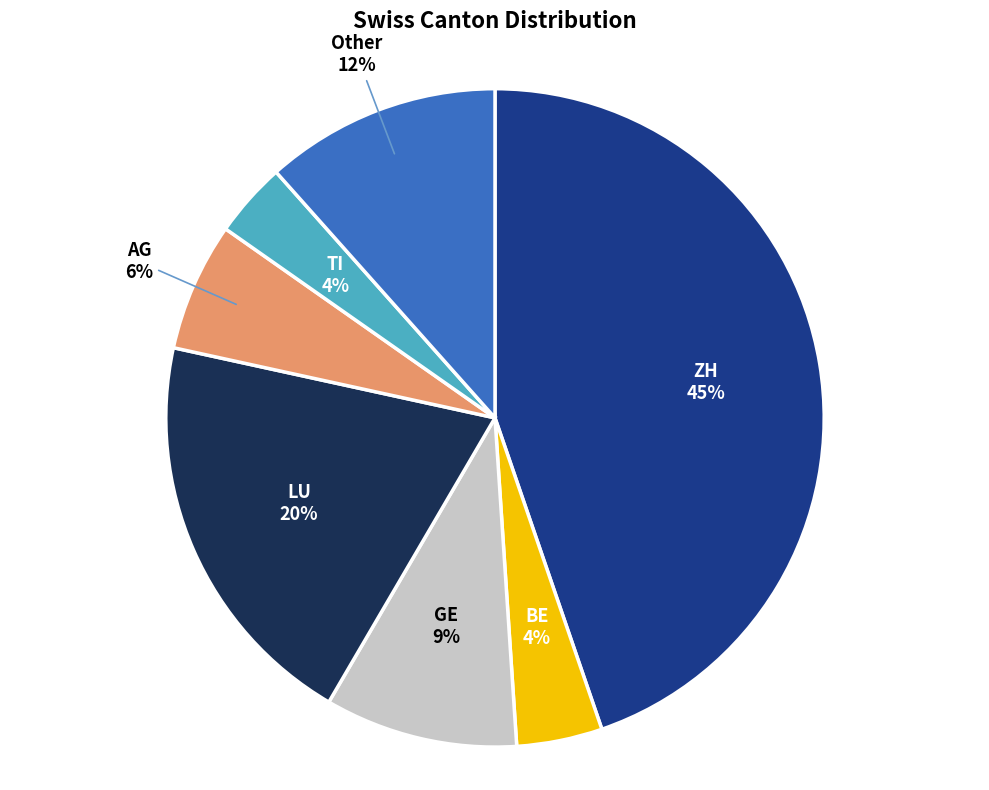

How many segments does this pie chart have?

7